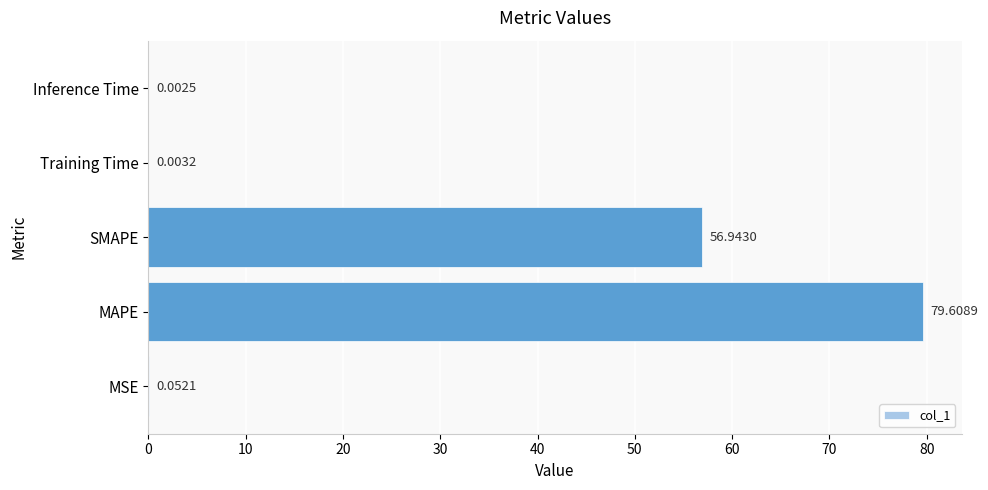

What is the change in value from MAPE to Training Time?

-79.6